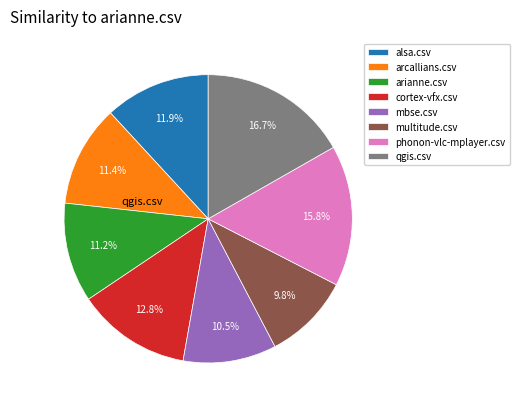

To the nearest percent, what is the combined percentage of arcallians.csv and qgis.csv?

28%